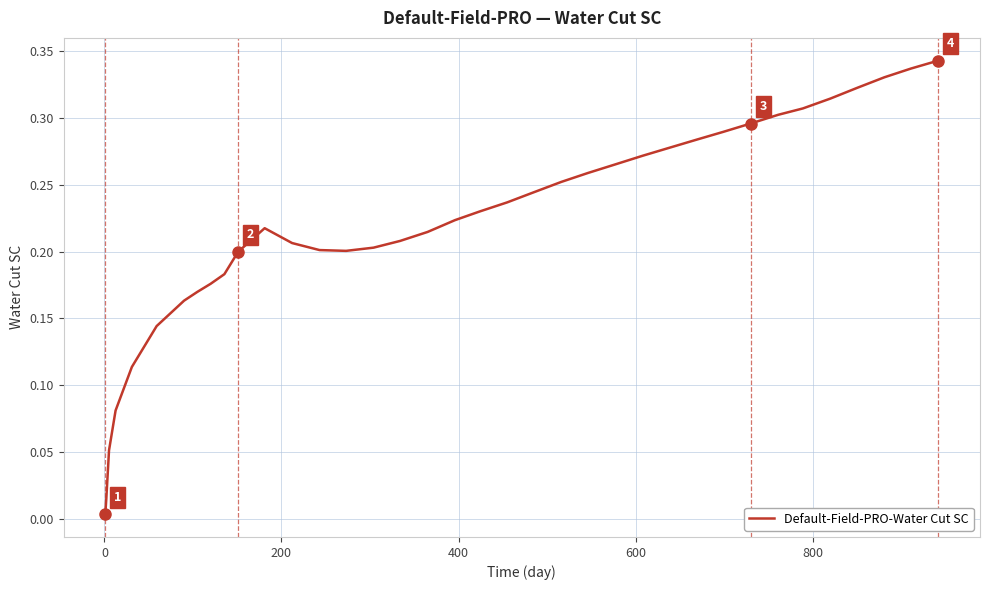

What is the sum of all values?

8.4